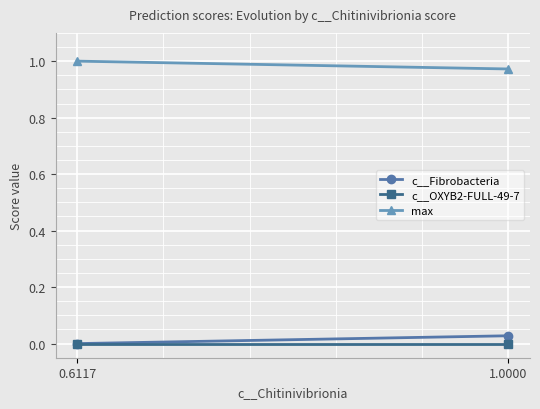

Reading right to left, list all the values displayed in this chart.

c__Fibrobacteria: 1.0000=0.0	0.6117=0.0
c__OXYB2-FULL-49-7: 1.0000=0.0	0.6117=0.0
max: 1.0000=1.0	0.6117=1.0